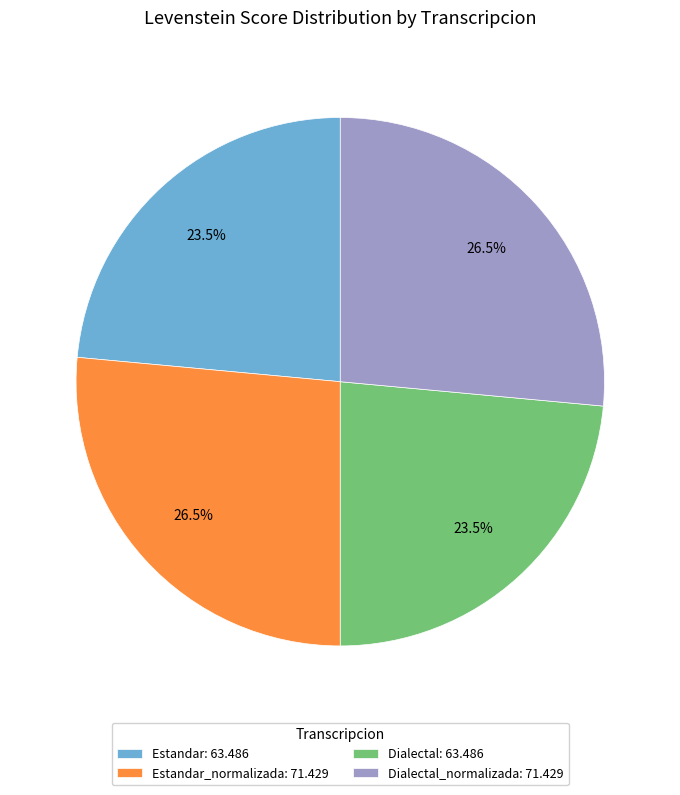

Is the sum of Estandar: 63.486 and Dialectal: 63.486 greater than half?

No